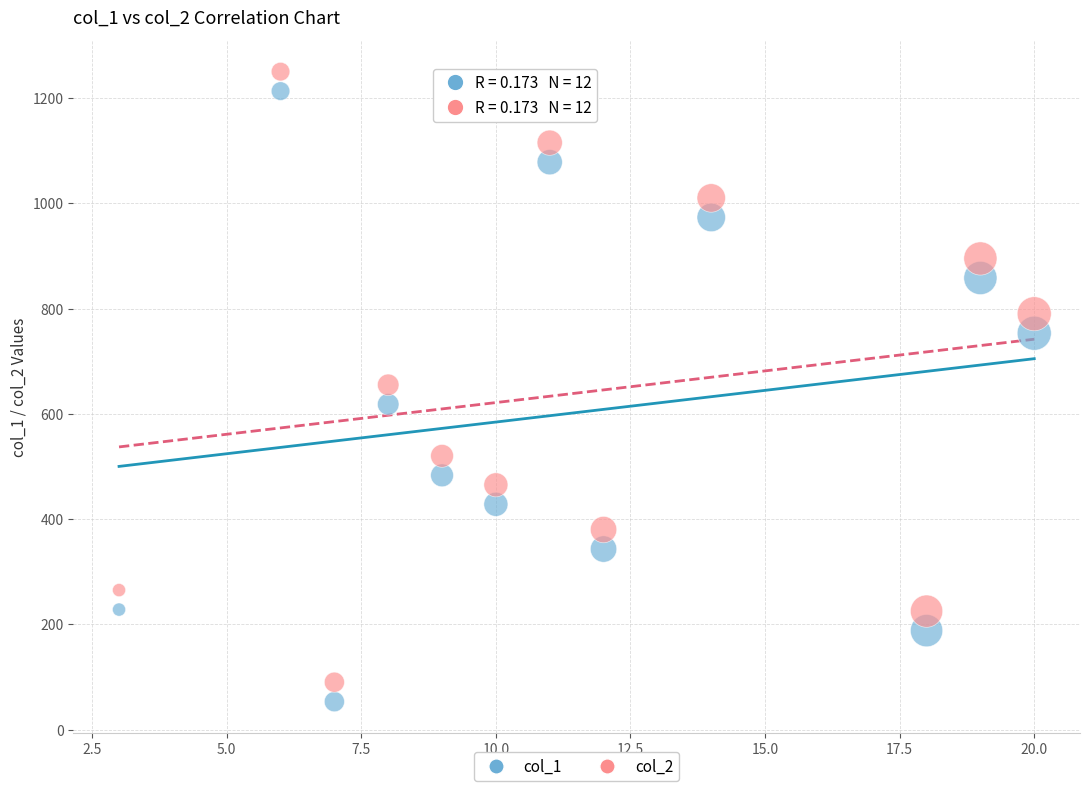

Which series reaches the maximum Y coordinate?

col_2